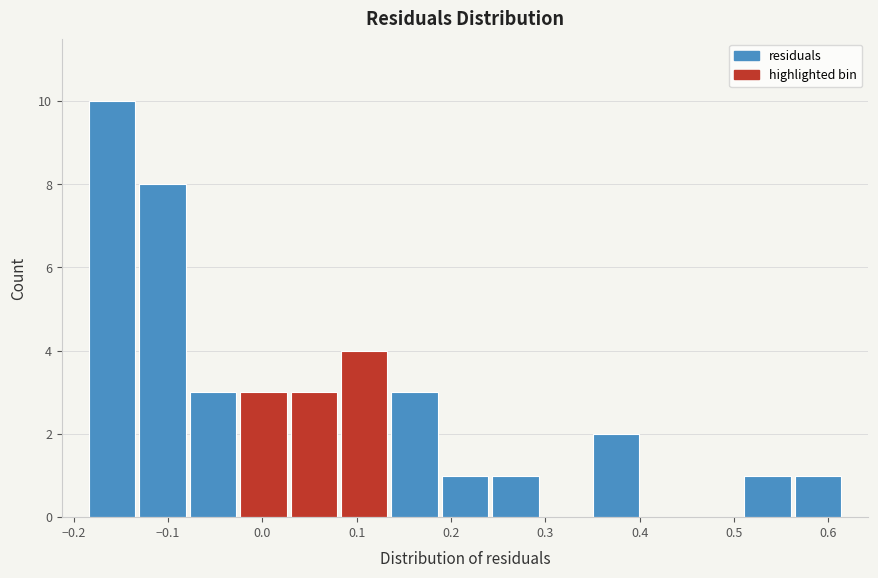

Over which range of the x-axis is the bar tallest?

-0.19 to -0.13